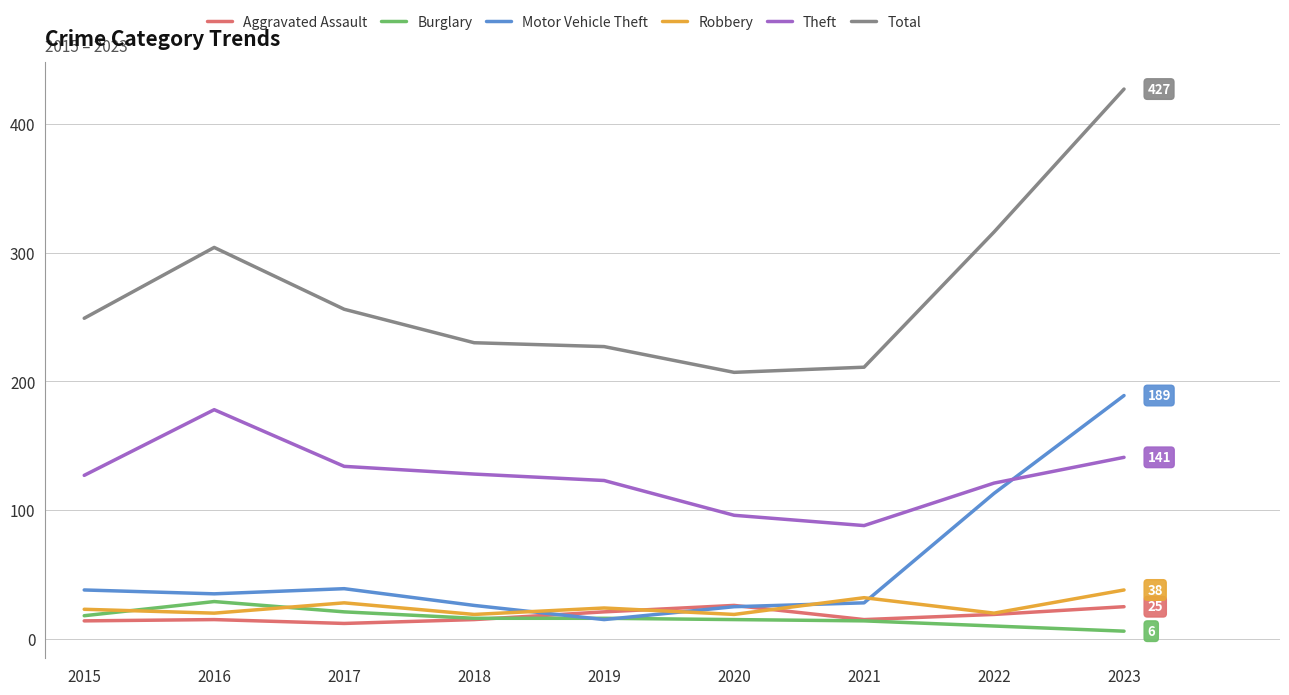

True or false: Total and Aggravated Assault cross at least once.

False